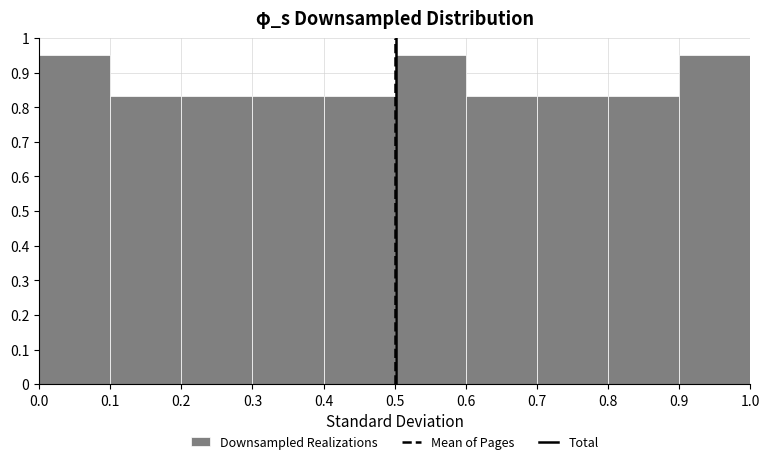

Reading left to right, transcribe this chart: for each bar, give the range it covers on the x-axis and its height. The values are not printed on the chart, so give them approximately, as read against the axis.

0.0 to 0.1: 0.95
0.1 to 0.2: 0.83
0.2 to 0.3: 0.83
0.3 to 0.4: 0.83
0.4 to 0.5: 0.83
0.5 to 0.6: 0.95
0.6 to 0.7: 0.83
0.7 to 0.8: 0.83
0.8 to 0.9: 0.83
0.9 to 1.0: 0.95